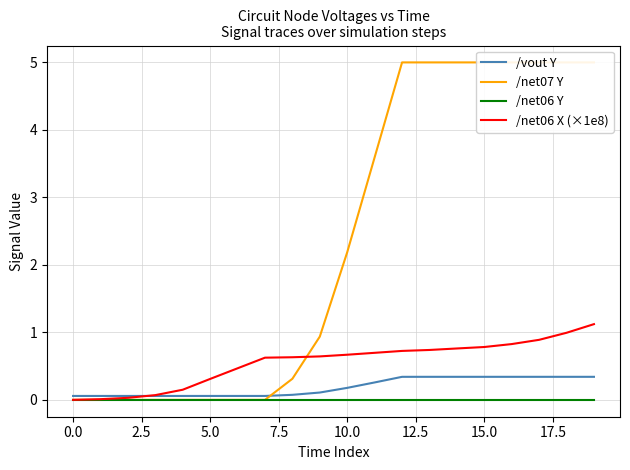

Count the number of data series in this chart.

4